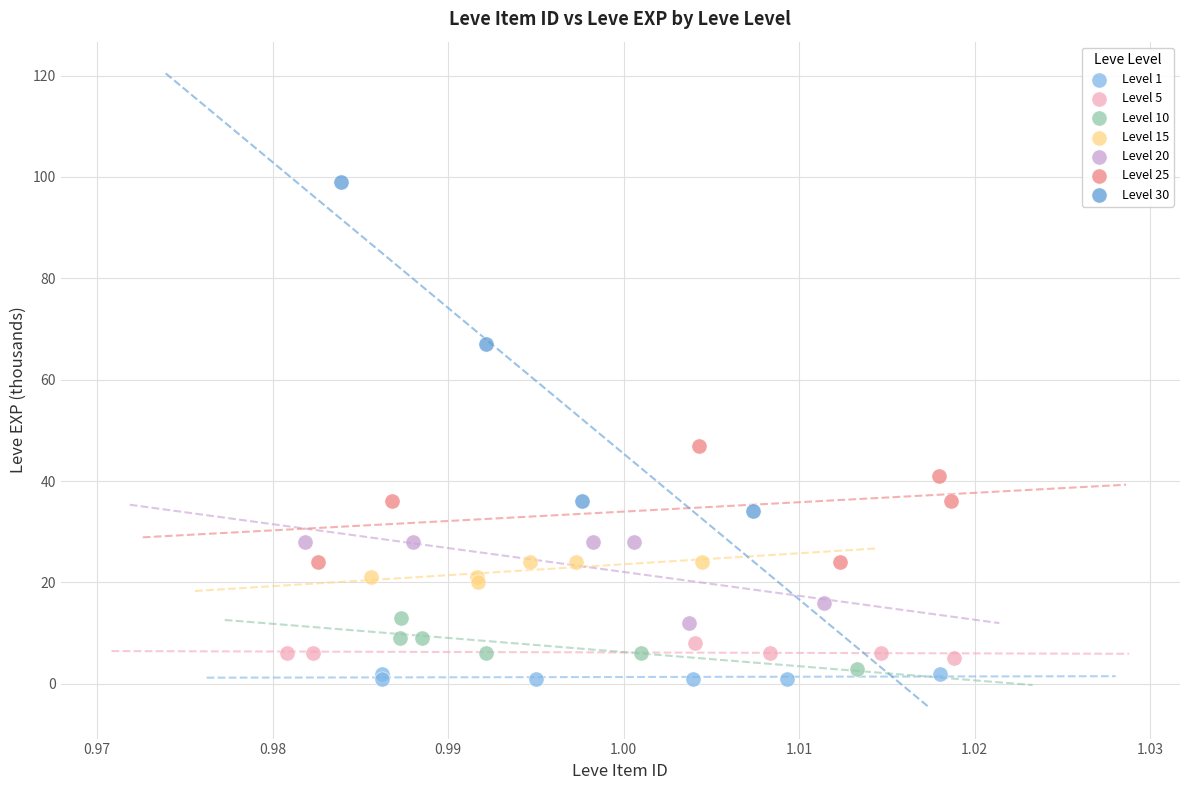

Which series reaches the minimum Y coordinate?

Level 1